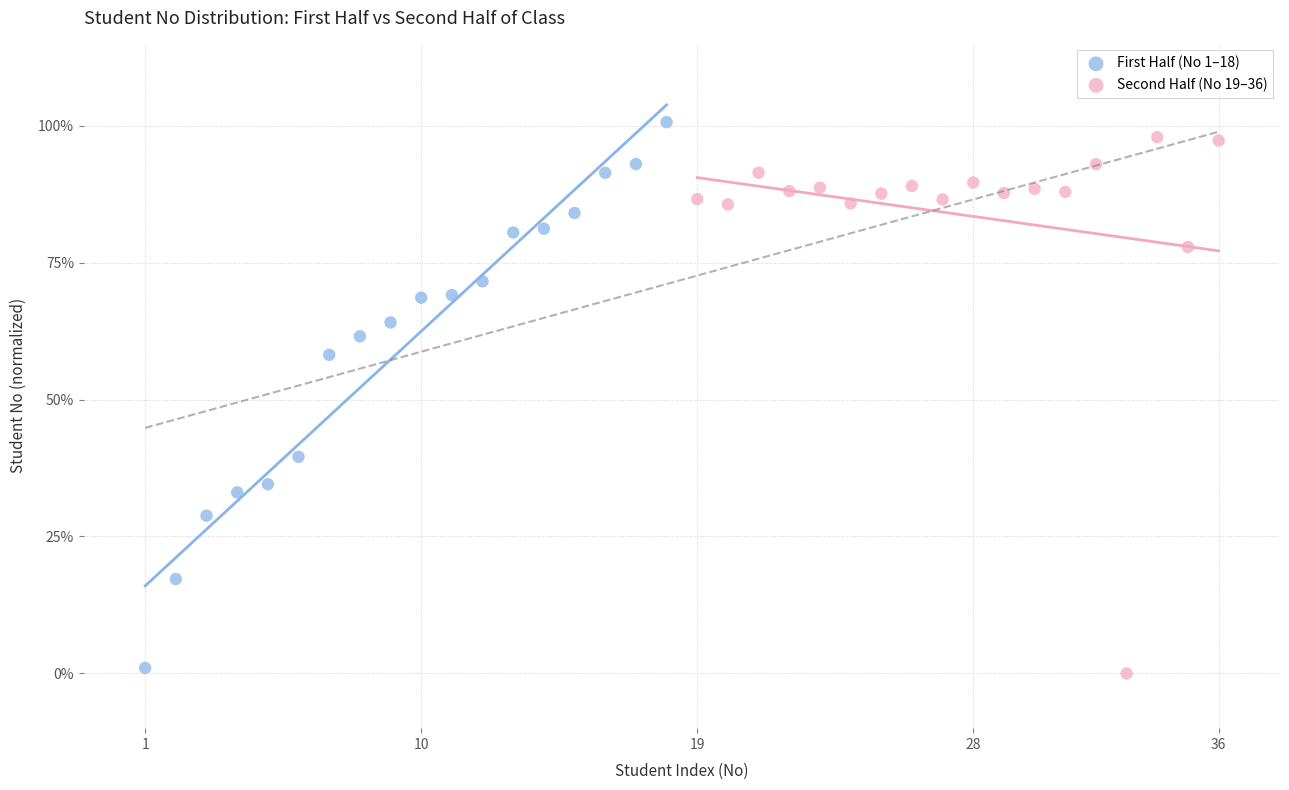

Which series reaches the maximum Y coordinate?

First Half (No 1–18)